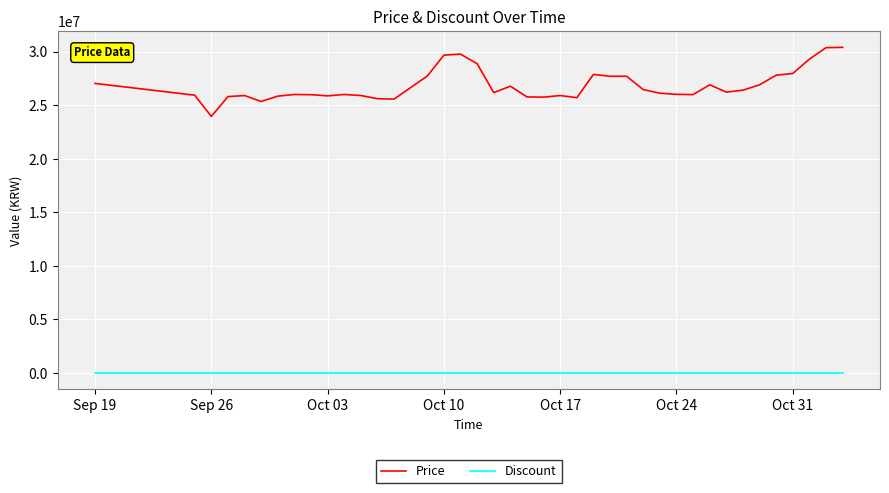

What is the greatest value displayed?

30399990